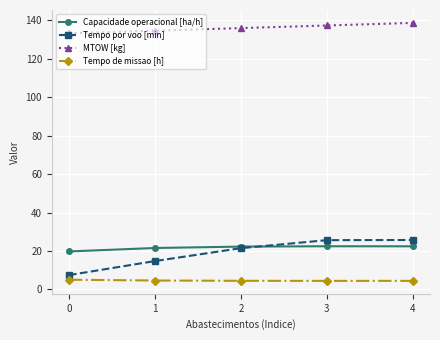

True or false: Tempo por voo [min] and MTOW [kg] intersect in this chart.

False